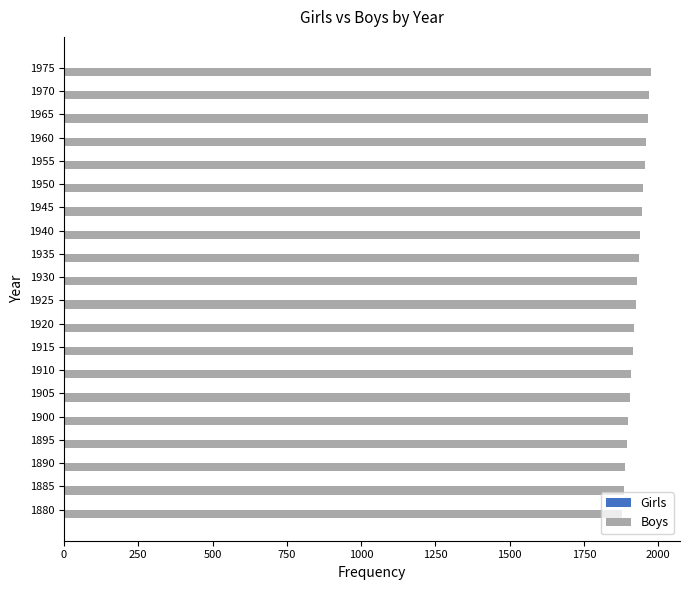

What is the difference between the maximum and minimum values?

95